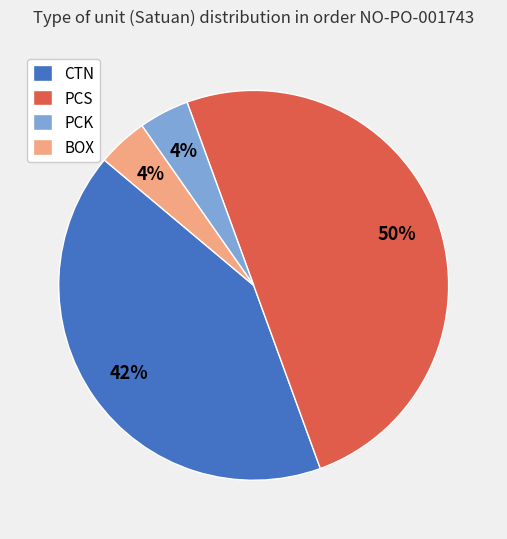

The BOX slice represents 14% of the pie. True or false?

False